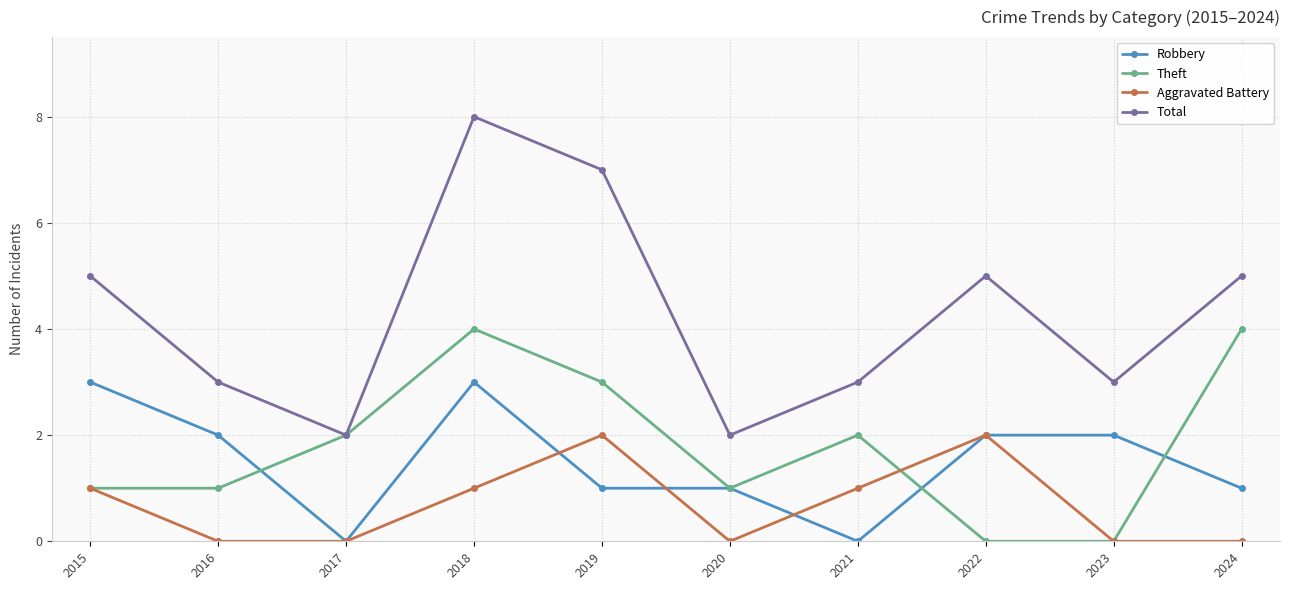

At which category is the sum across all series the highest?

2018